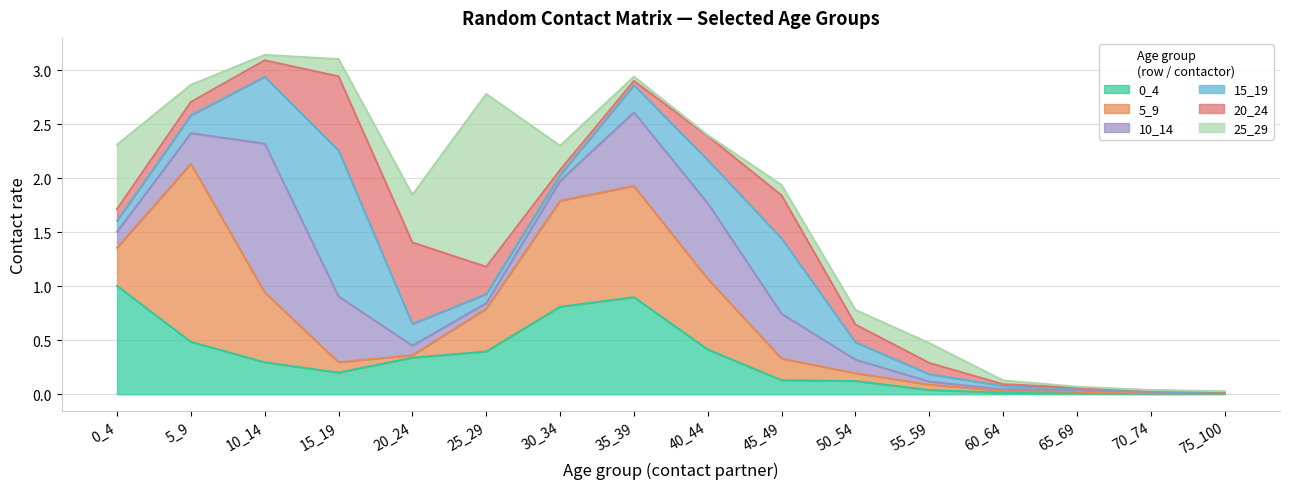

True or false: 0_4 and 25_29 intersect in this chart.

True